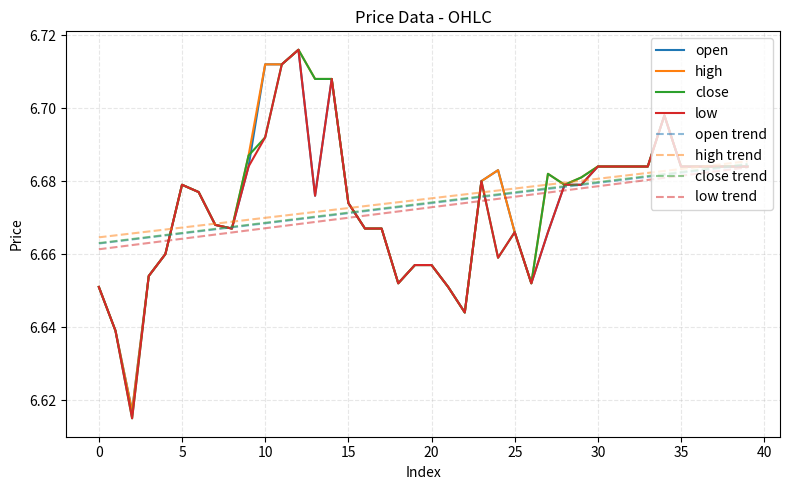

What is the difference between the maximum and second lowest values in the high series?

0.1